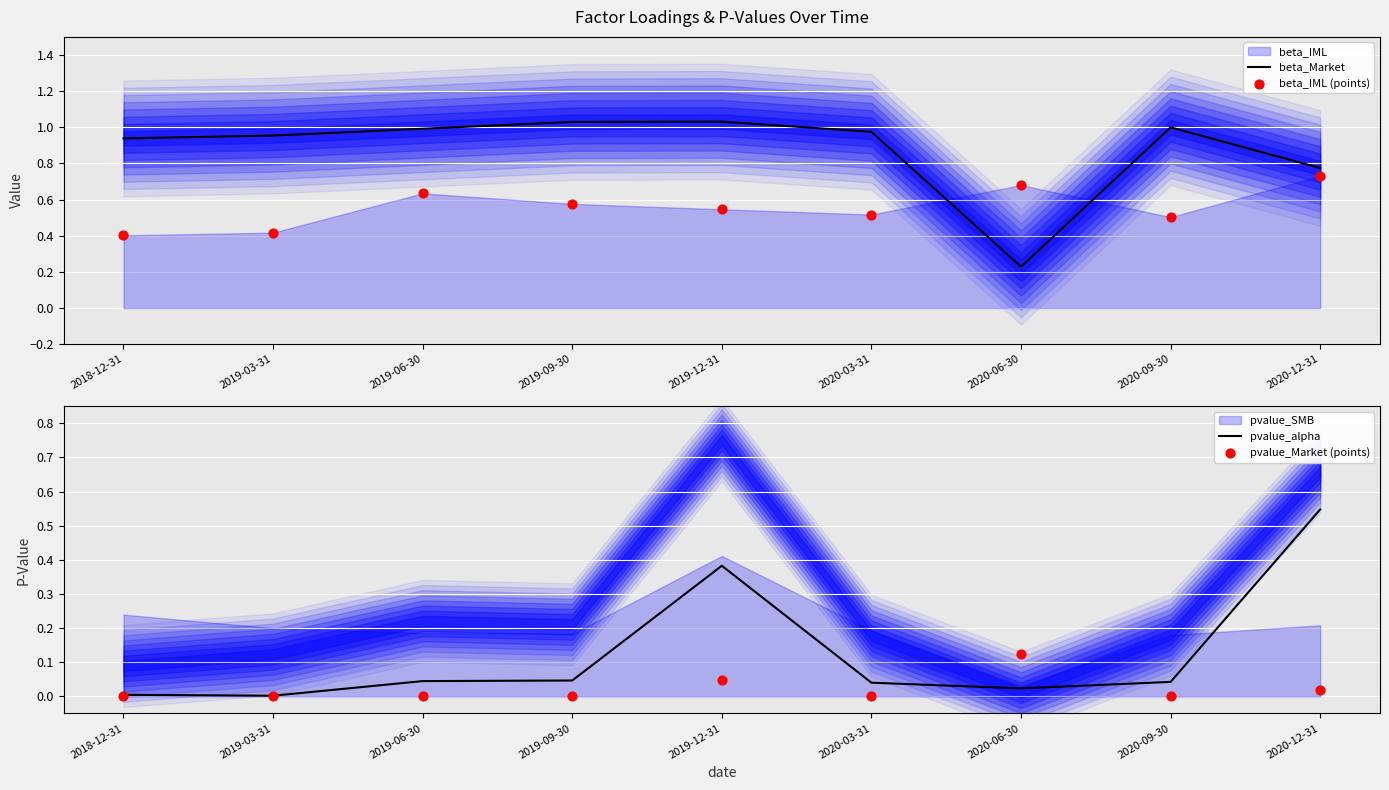

At which category is the sum across all series the highest?

2020-12-31